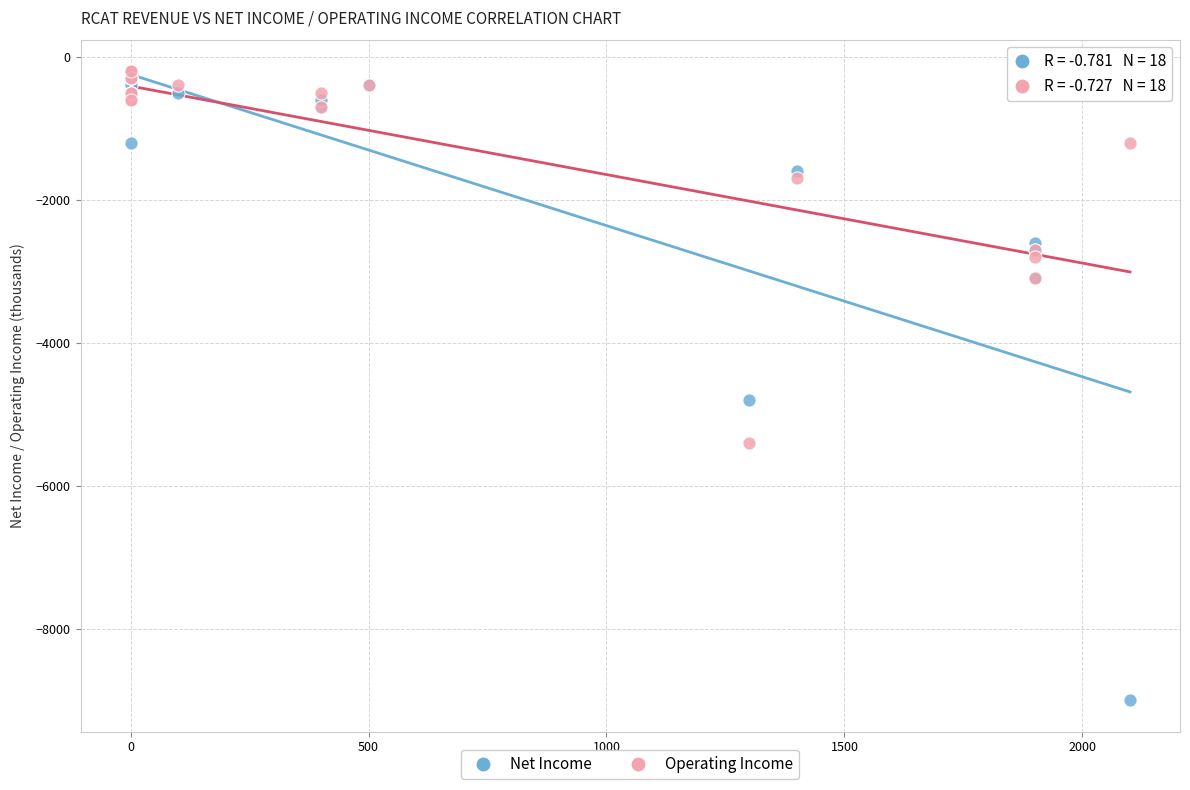

Across all series, what Y value is closest to -4600?

-4800